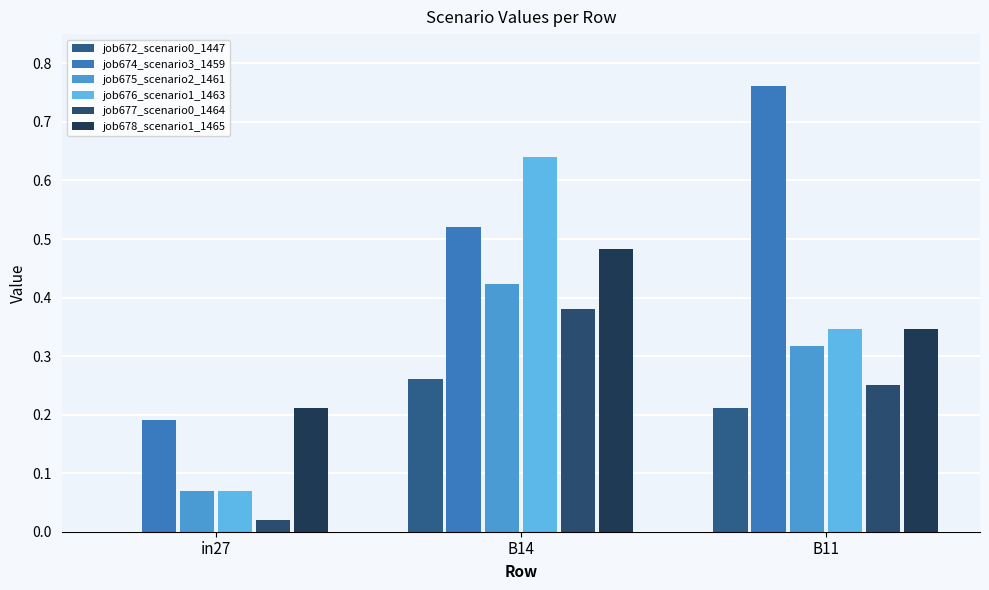

List the series in order of their peak value, highest first.

job674_scenario3_1459, job676_scenario1_1463, job678_scenario1_1465, job675_scenario2_1461, job677_scenario0_1464, job672_scenario0_1447